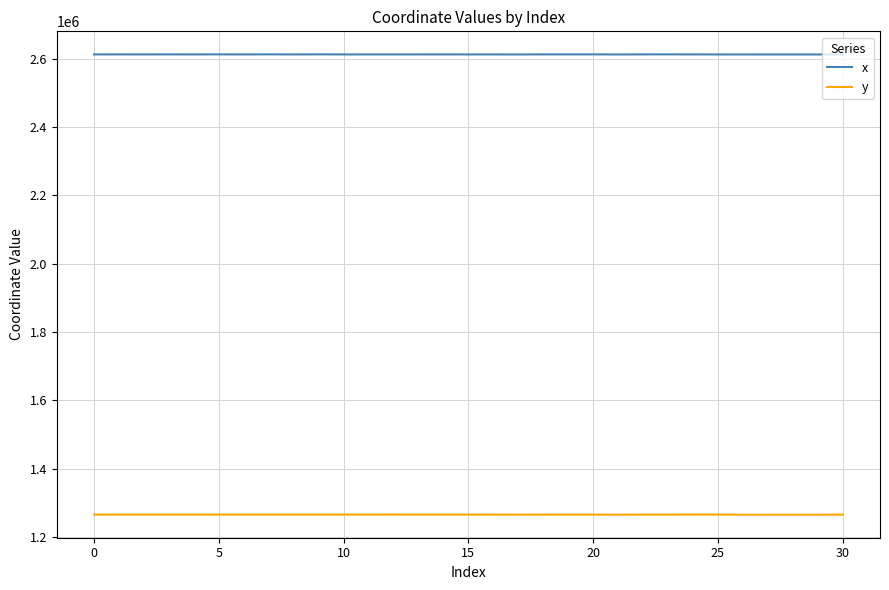

What is the greatest value displayed?

2612355.9